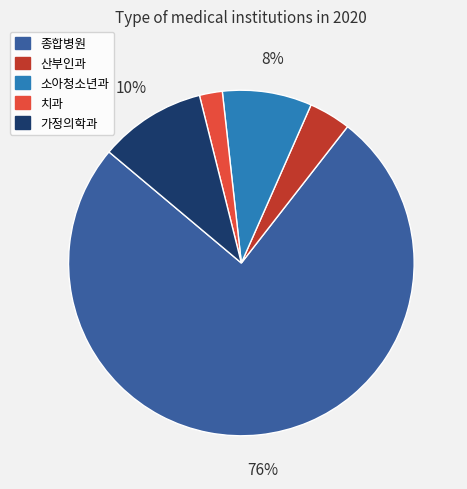

To the nearest percent, what percentage of the pie is 소아청소년과?

8%